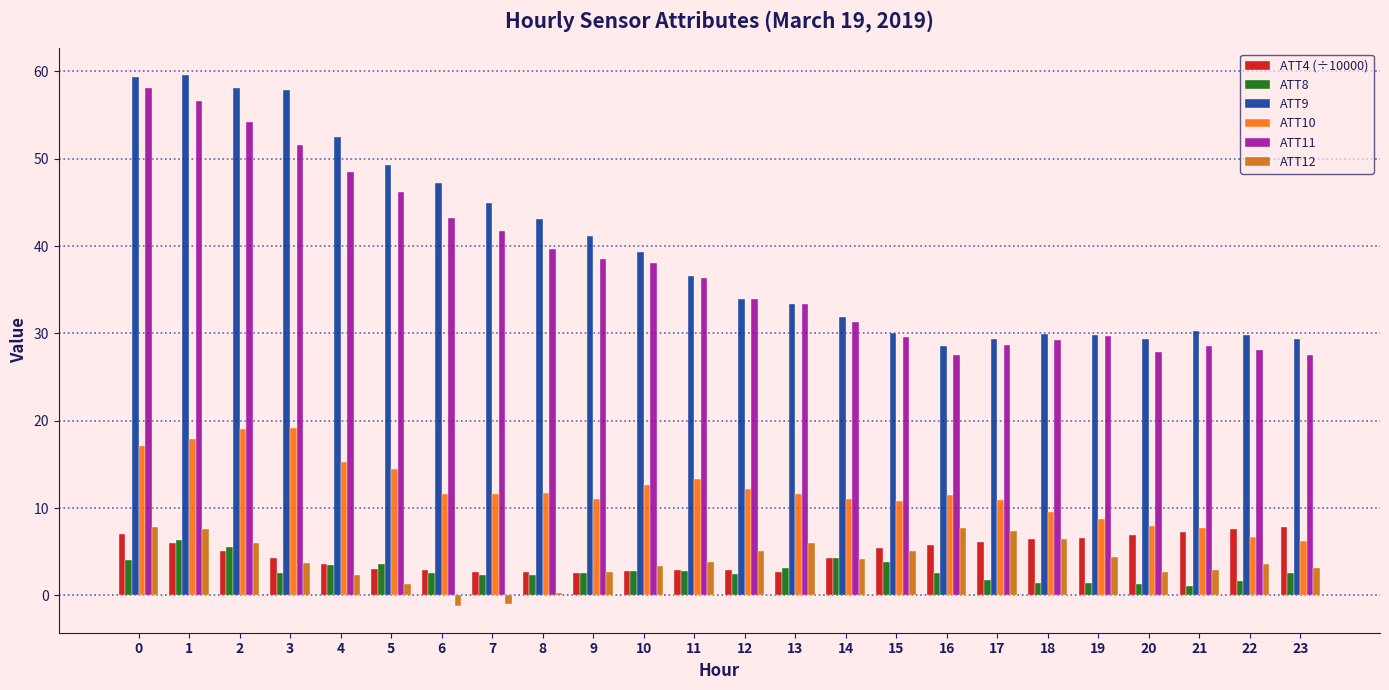

What is the smallest value displayed?

-1.2